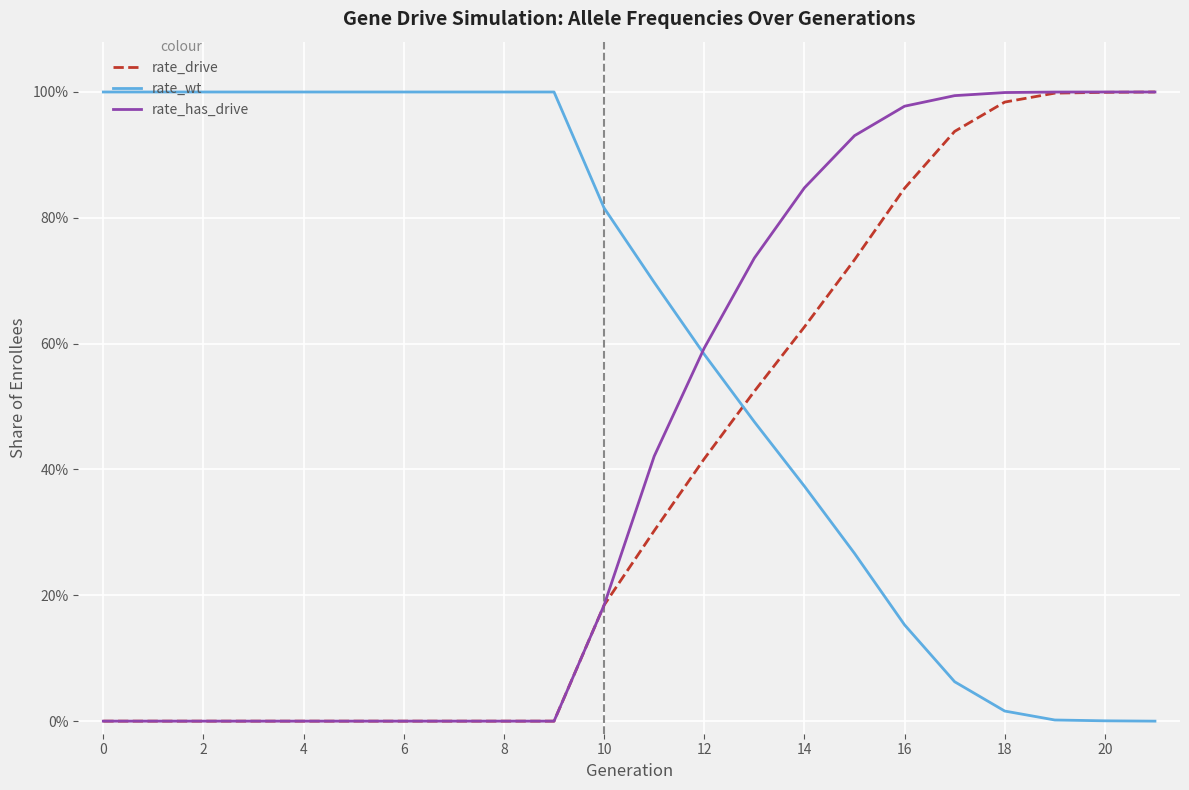

Rank the series by their average value, from lowest to highest.

rate_drive, rate_has_drive, rate_wt